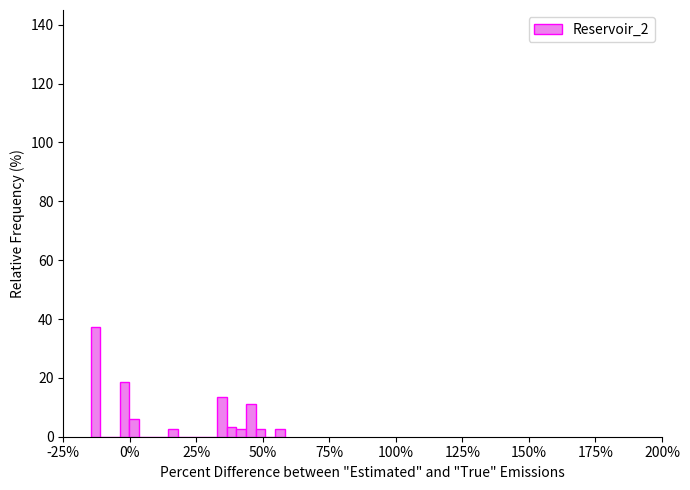

Around what value on the x-axis is the tallest bar? Give the approximate position of its centre, as read against the axis.

-15